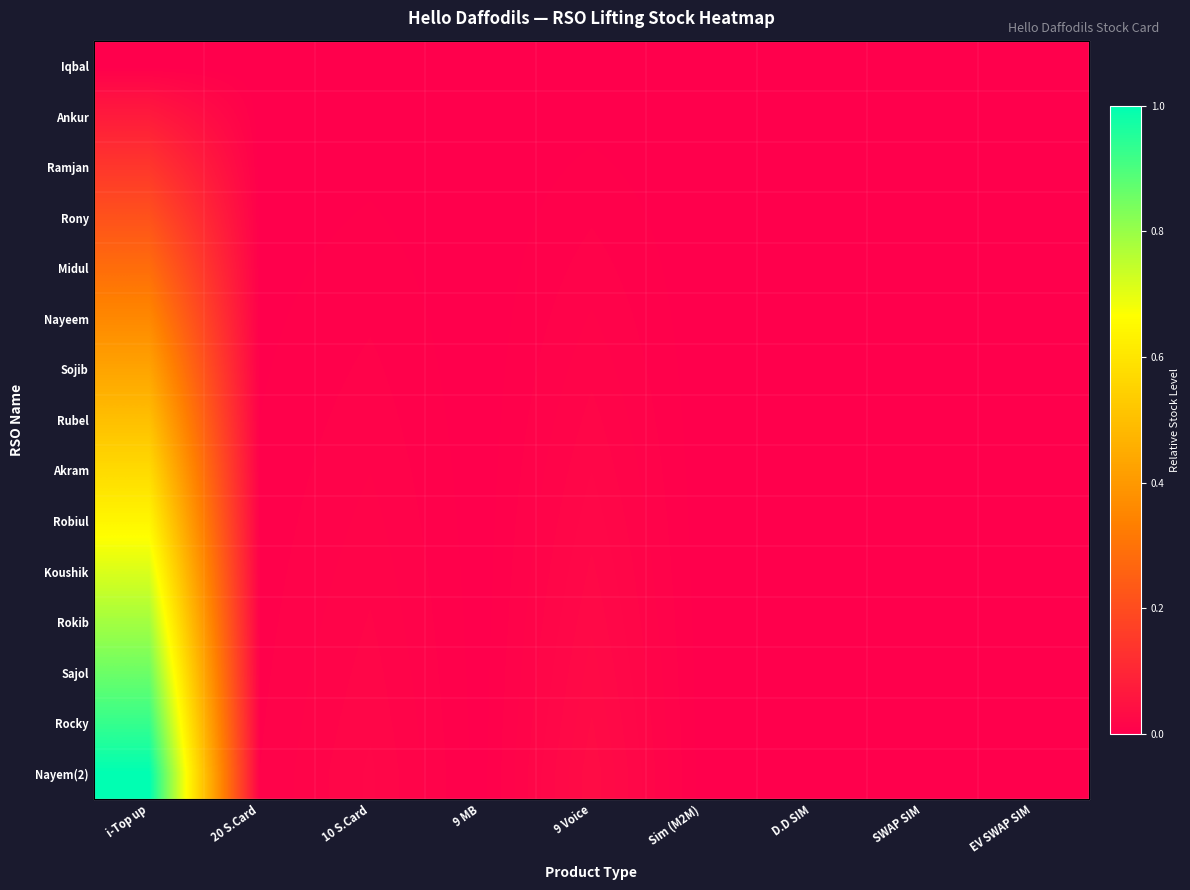

Which category has the highest value across all series?

i-Top up